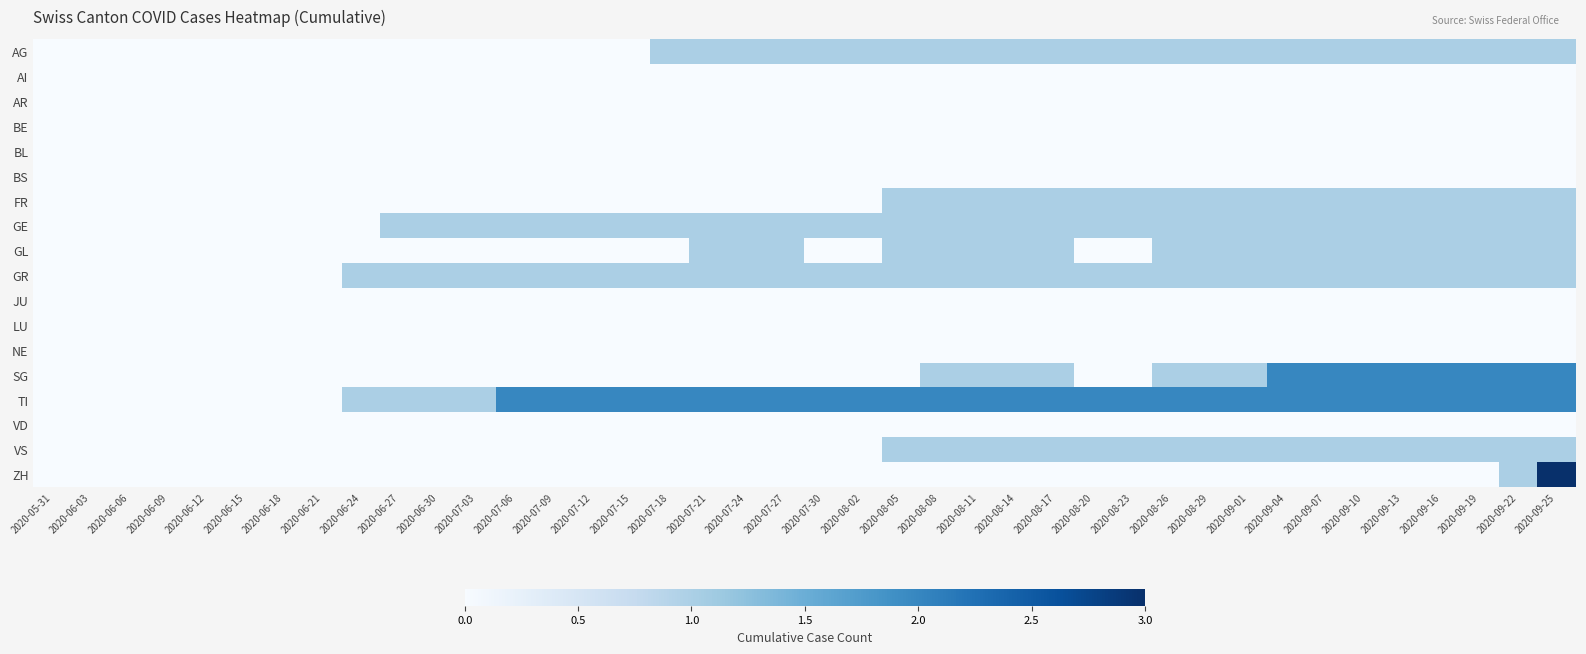

At how many categories does at least one series exceed 1?

28